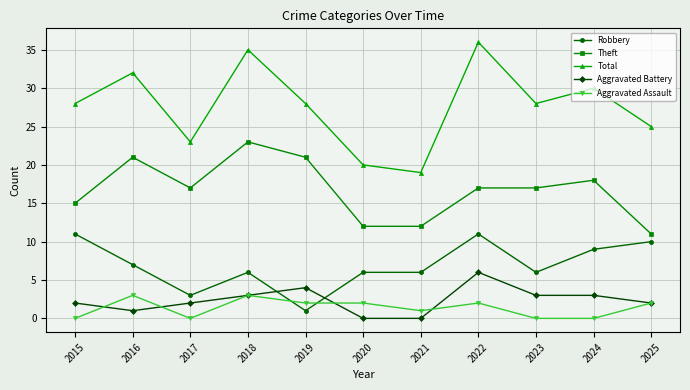

The value of Aggravated Assault at 2015 is 0. True or false?

True